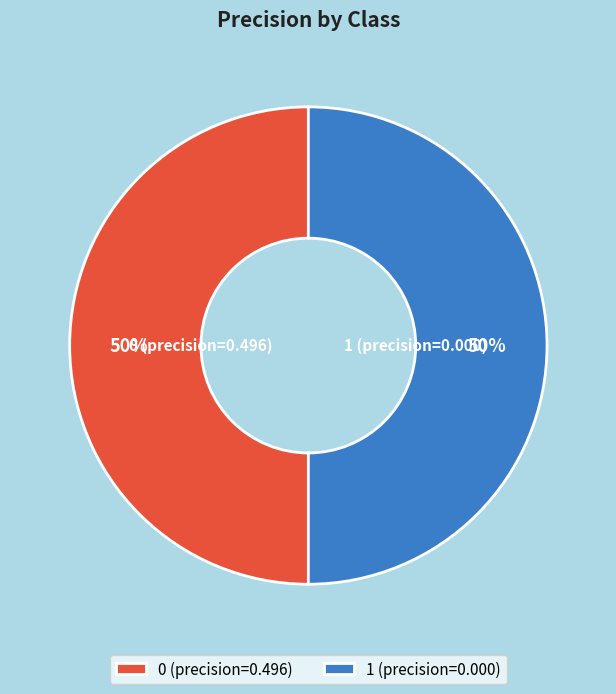

The 1 (precision=0.000) slice represents 50% of the pie. True or false?

True